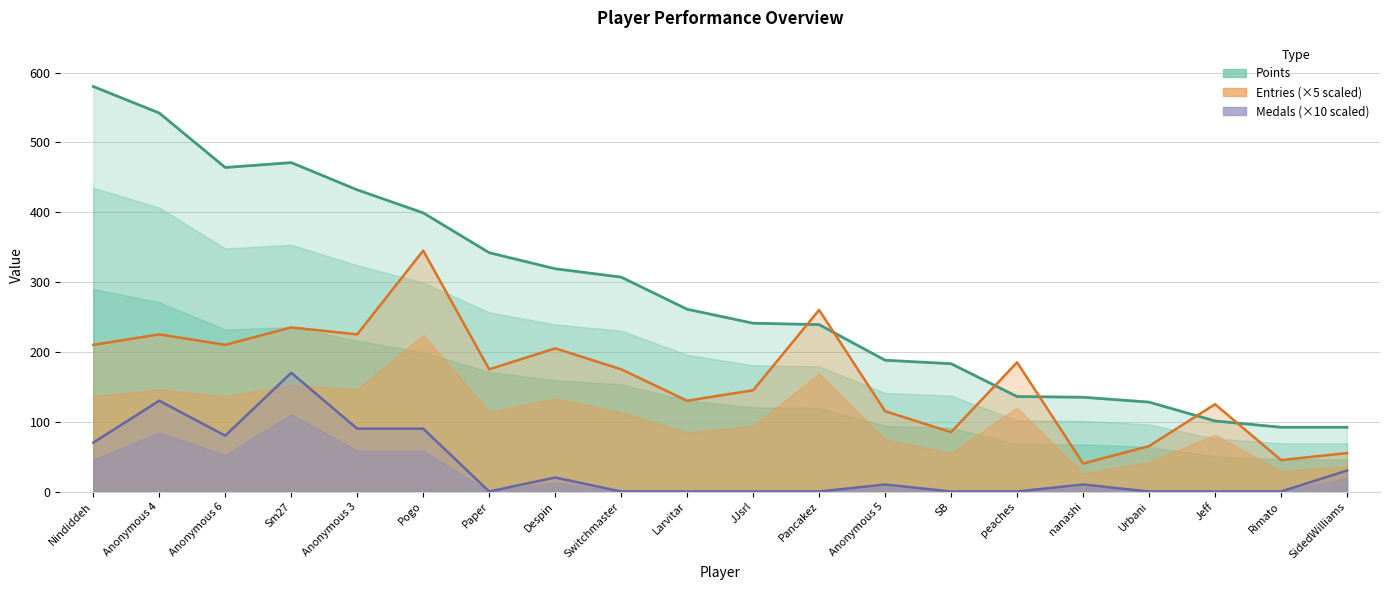

True or false: Medals has more than 2 interior local peaks.

True